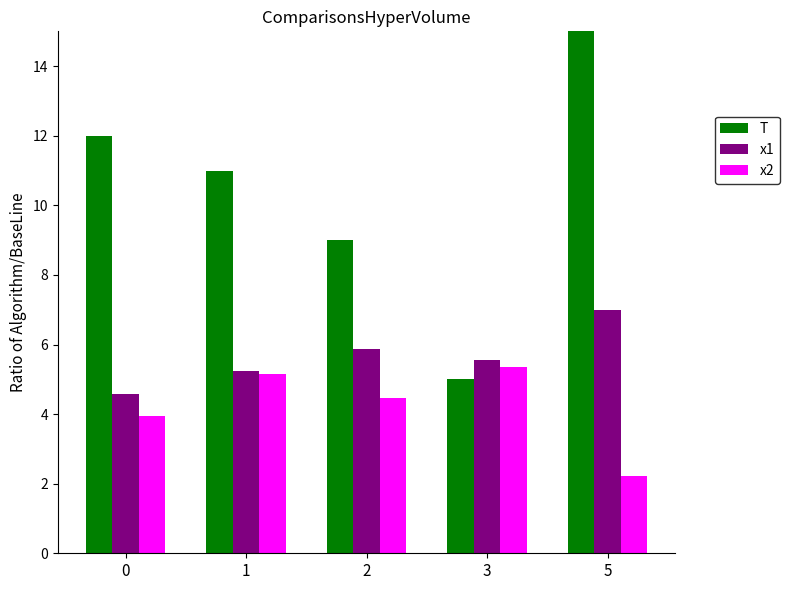

What is the total value across all series at 5?

24.2